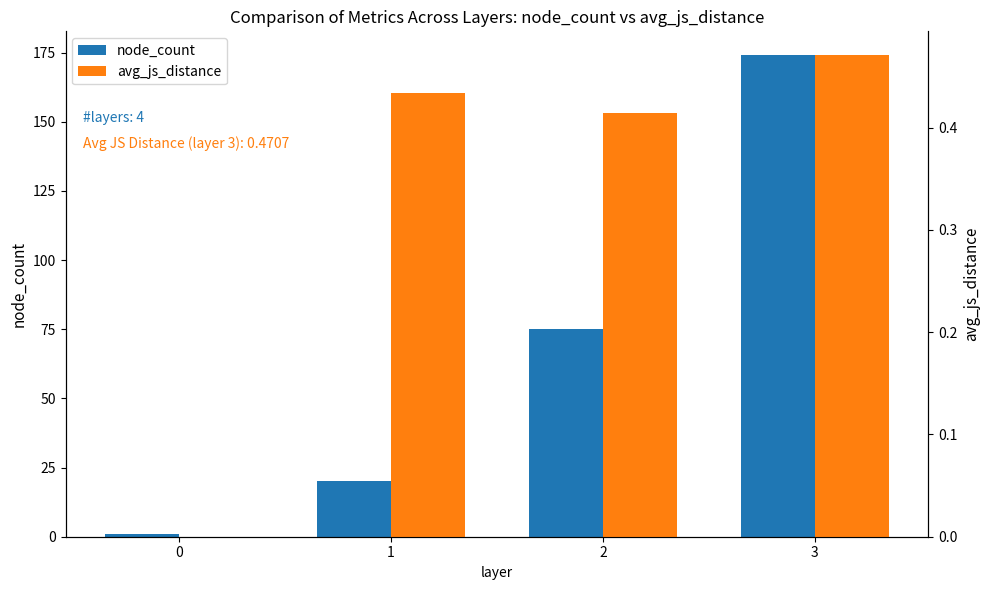

Reading left to right, transcribe all the data shown in this chart.

node_count: 1.0	20.0	75.0	174.0
avg_js_distance: 0.0	0.4	0.4	0.5